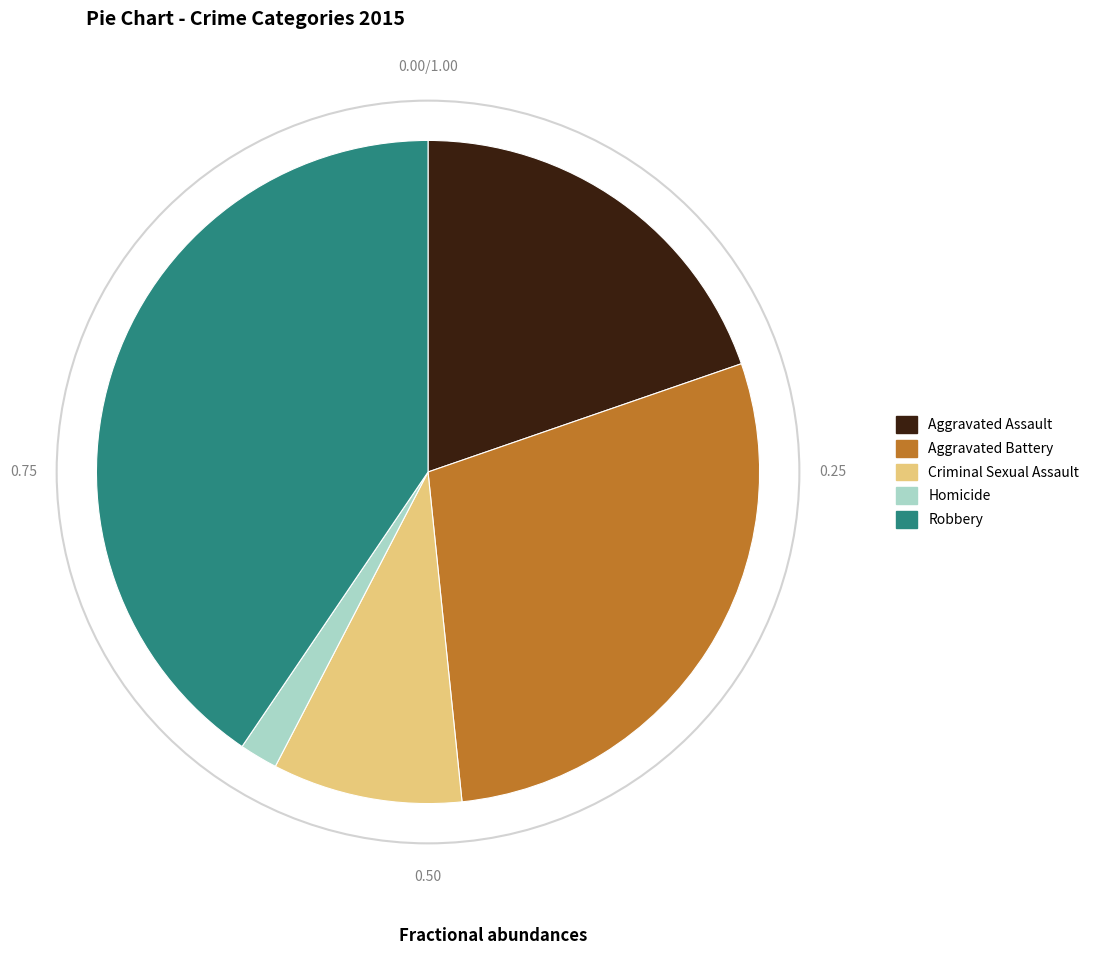

Rank the categories by value from highest to lowest.

Robbery, Aggravated Battery, Aggravated Assault, Criminal Sexual Assault, Homicide